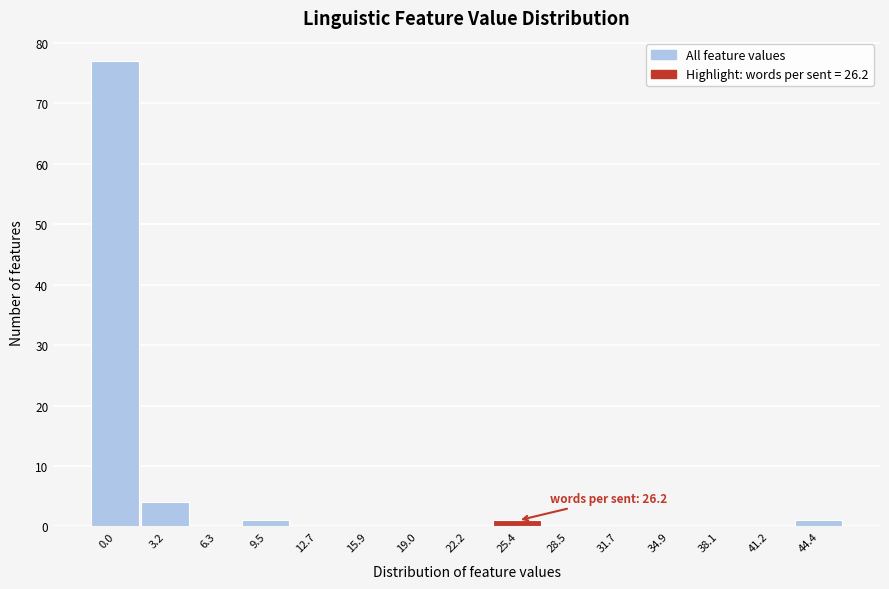

Reading left to right, extract all data points from this chart.

0.0=77	3.2=4	6.3=0	9.5=1	12.7=0	15.9=0	19.0=0	22.2=0	25.4=1	28.5=0	31.7=0	34.9=0	38.1=0	41.2=0	44.4=1